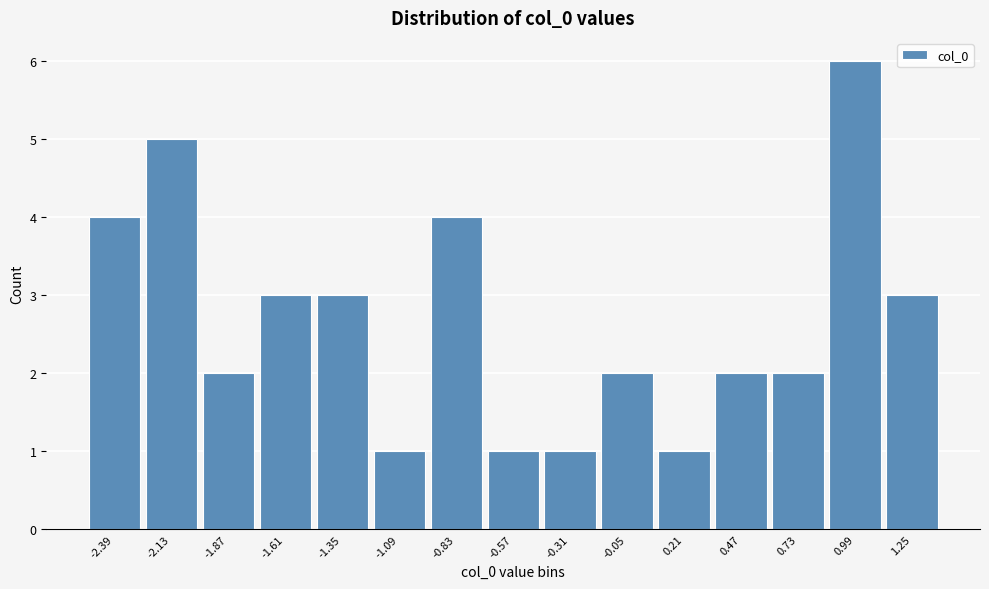

Reading left to right, what are all the values shown in this chart?

4	5	2	3	3	1	4	1	1	2	1	2	2	6	3